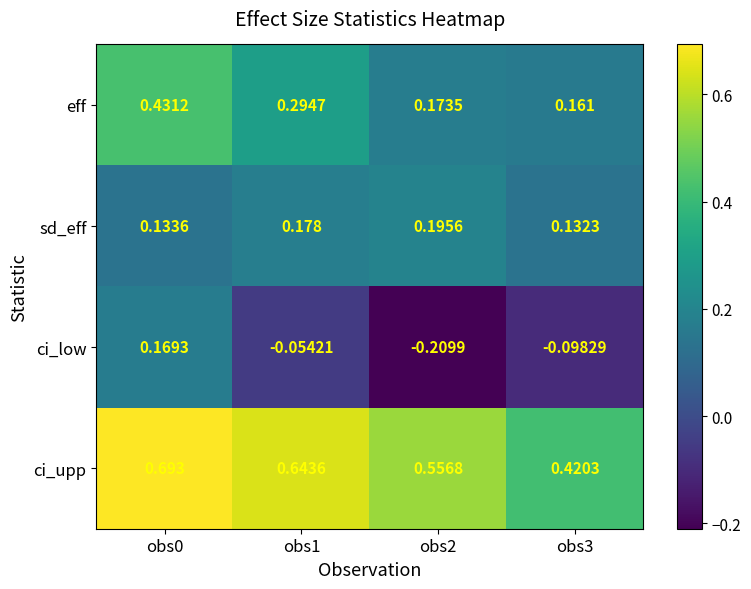

Which series has the largest total across all categories?

ci_upp